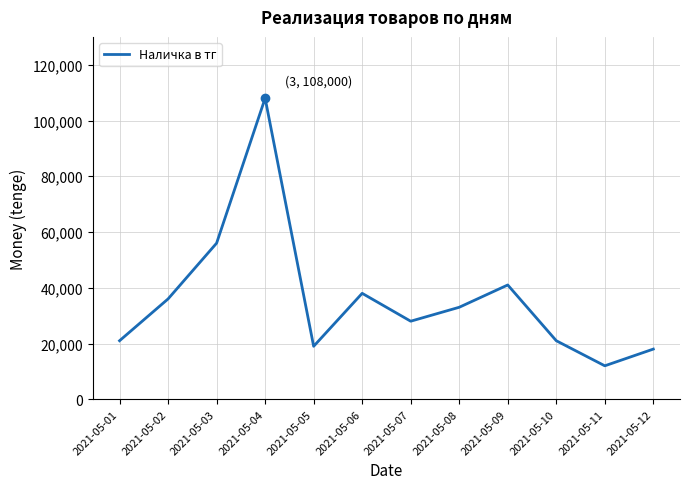

What is the difference between the maximum and second lowest values?

90000